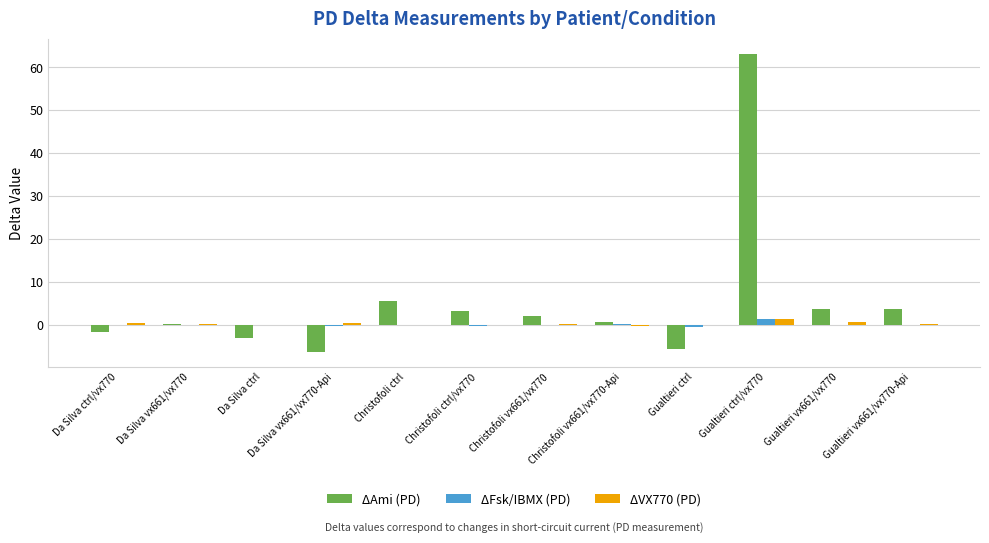

What value does the ΔVX770 (PD) series have at Da Silva ctrl/vx770?

0.6